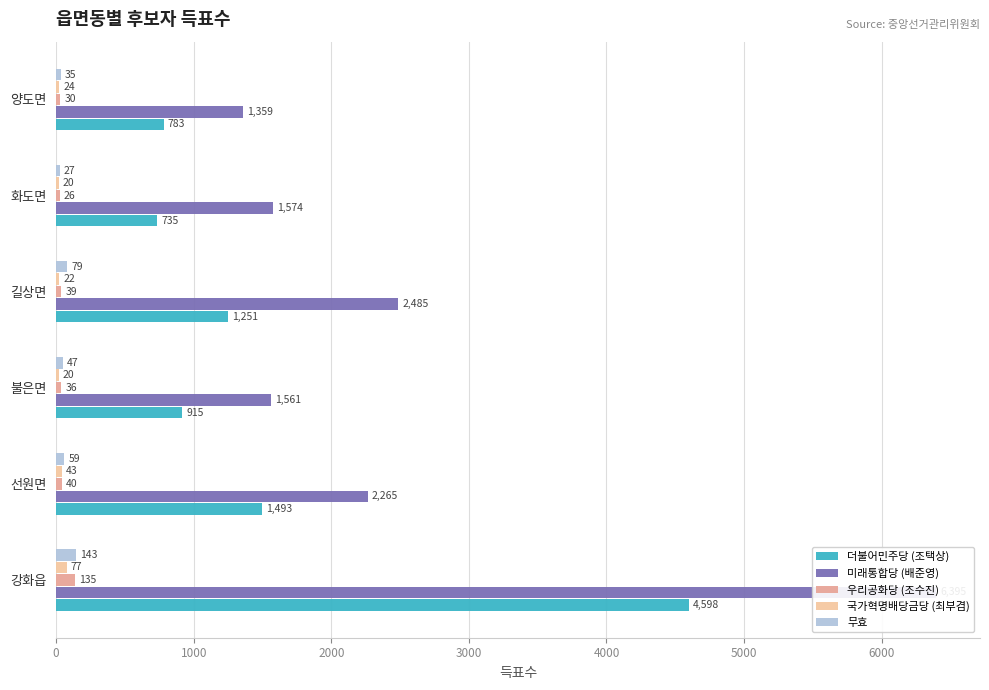

Are the bars horizontal?

Yes